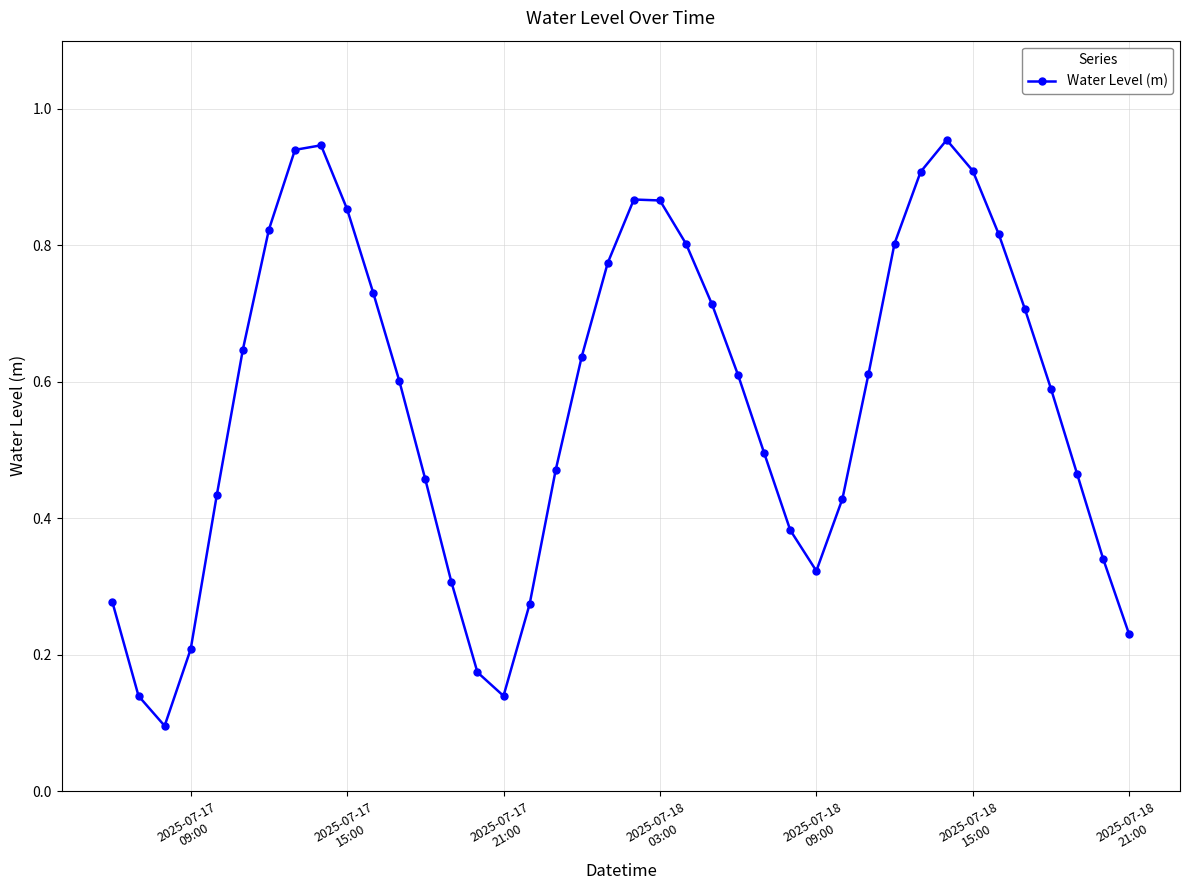

What is the sum of all values?

22.8